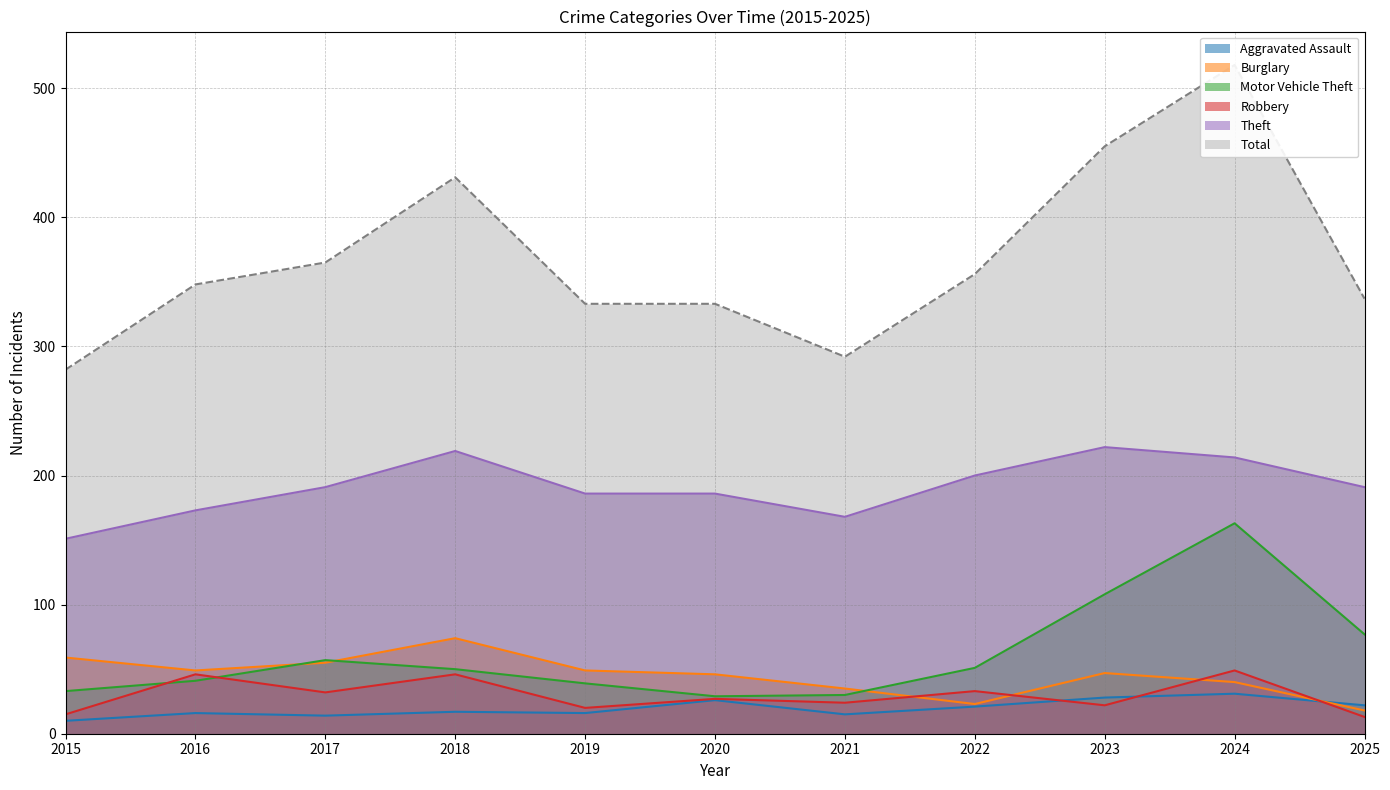

How many lines are shown in the chart?

6